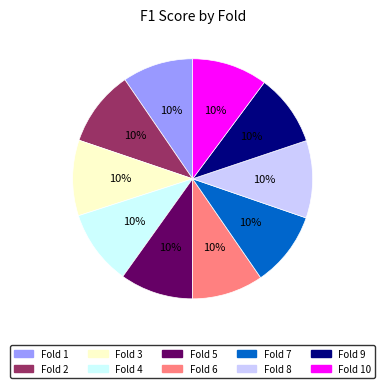

Does any single category account for the majority?

No